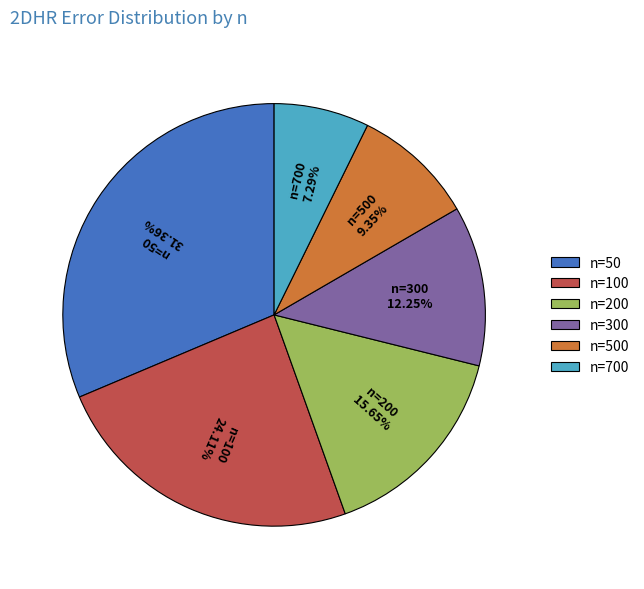

True or false: n=200 accounts for 16% of the total.

True